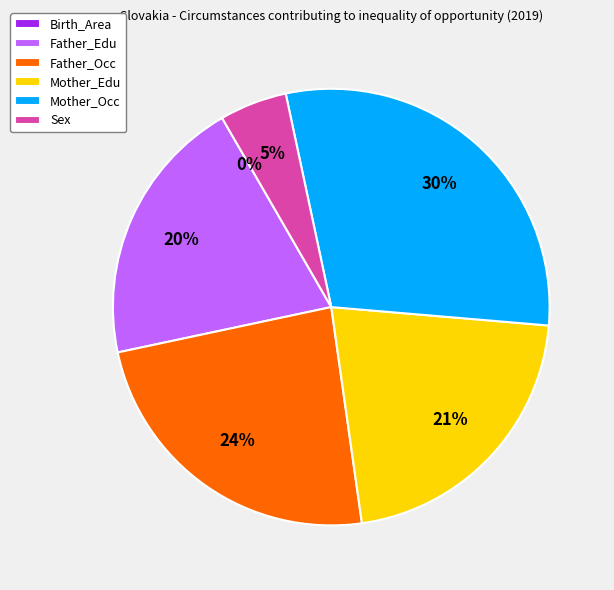

Which slice is the largest?

Mother_Occ